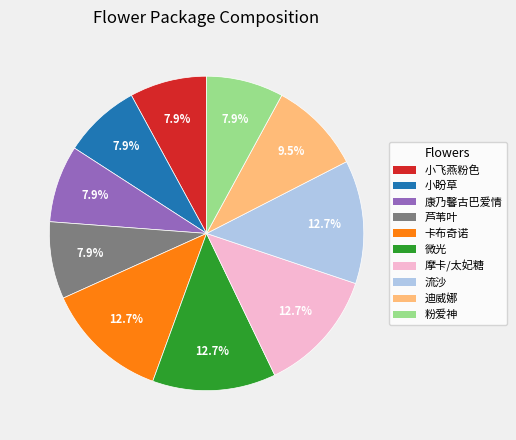

To the nearest percent, what is the average slice percentage?

10%